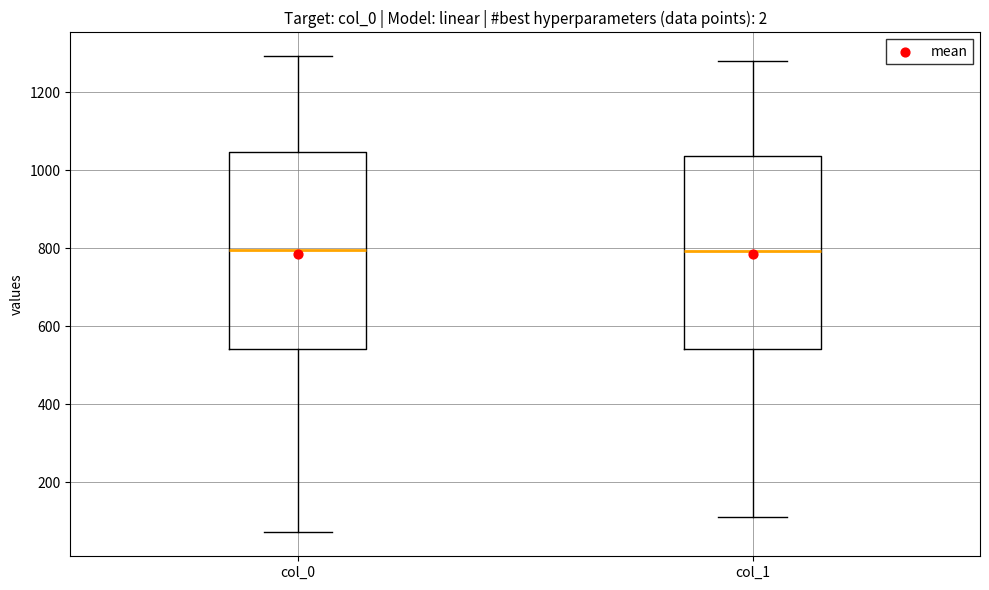

Where does the median line of the box for col_1 sit on the y-axis? The values are not printed on the chart, so give them approximately, as read against the axis.

800